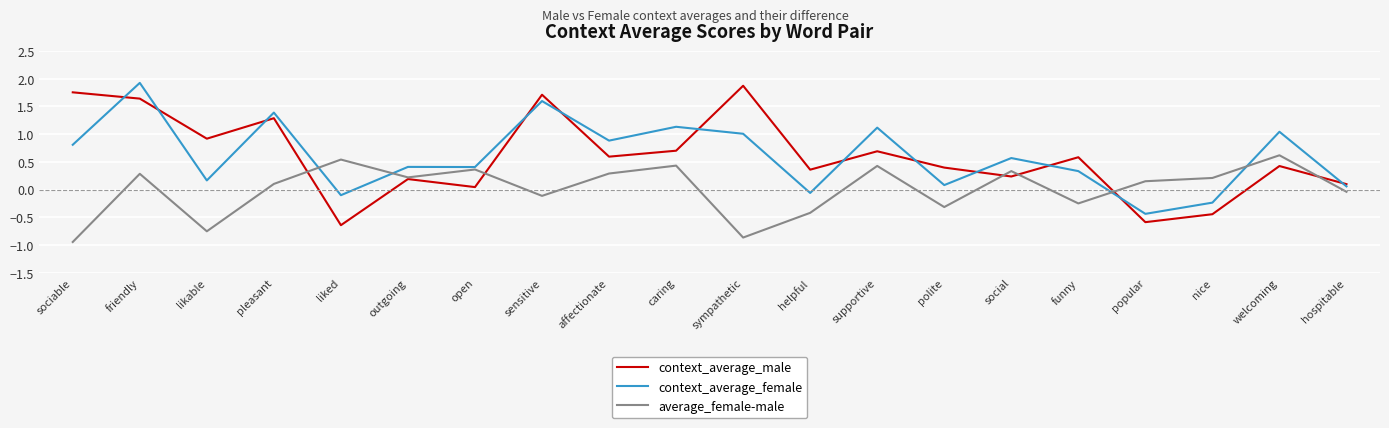

How many lines are shown in the chart?

3